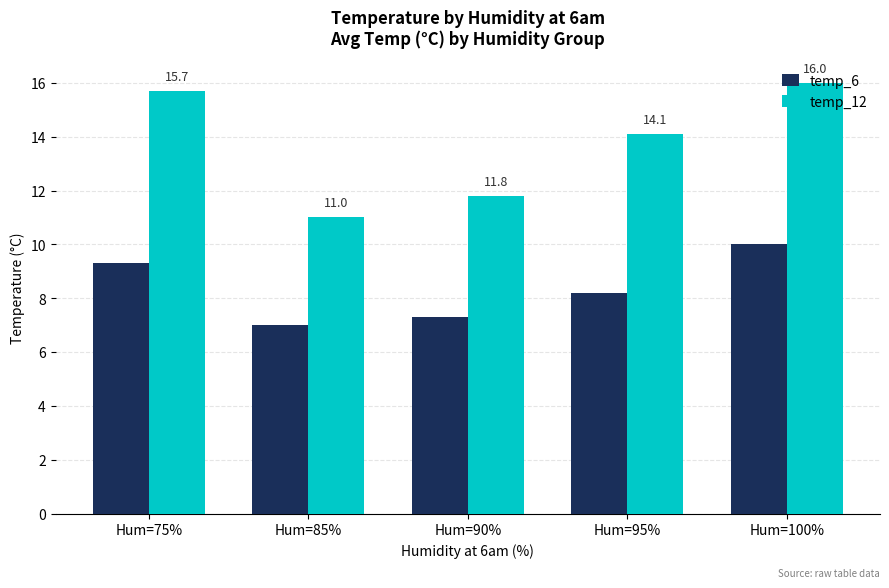

What is the difference between the temp_12 values at Hum=100% and Hum=90%?

4.2